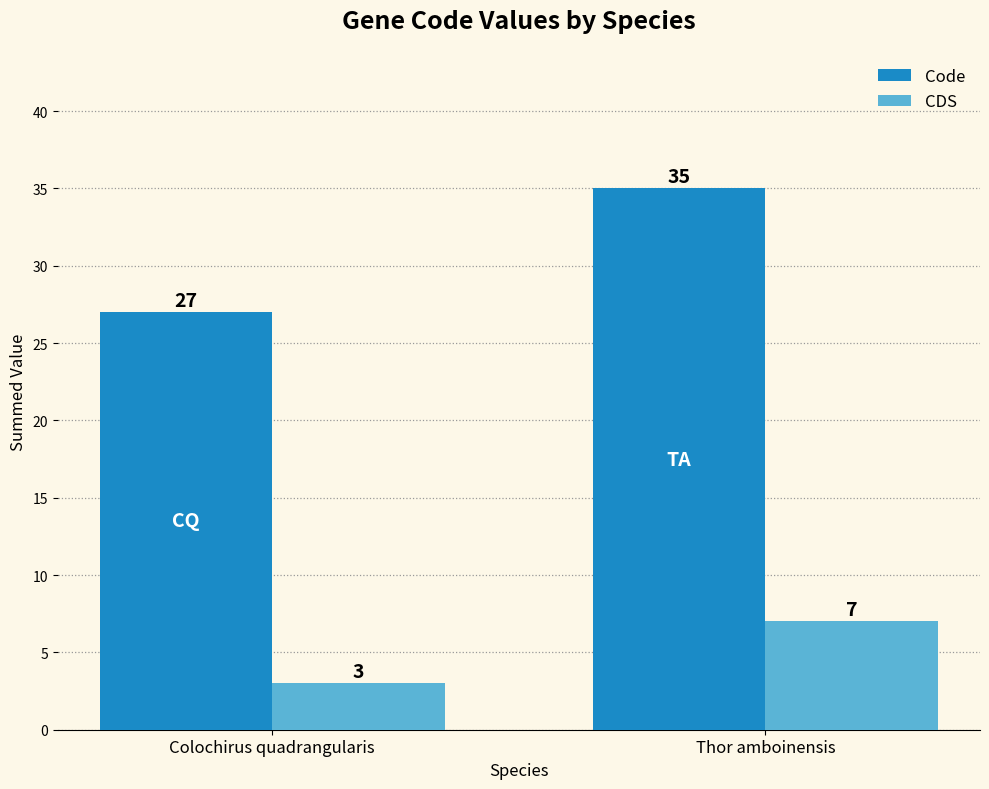

What is the sum of all Code values?

62